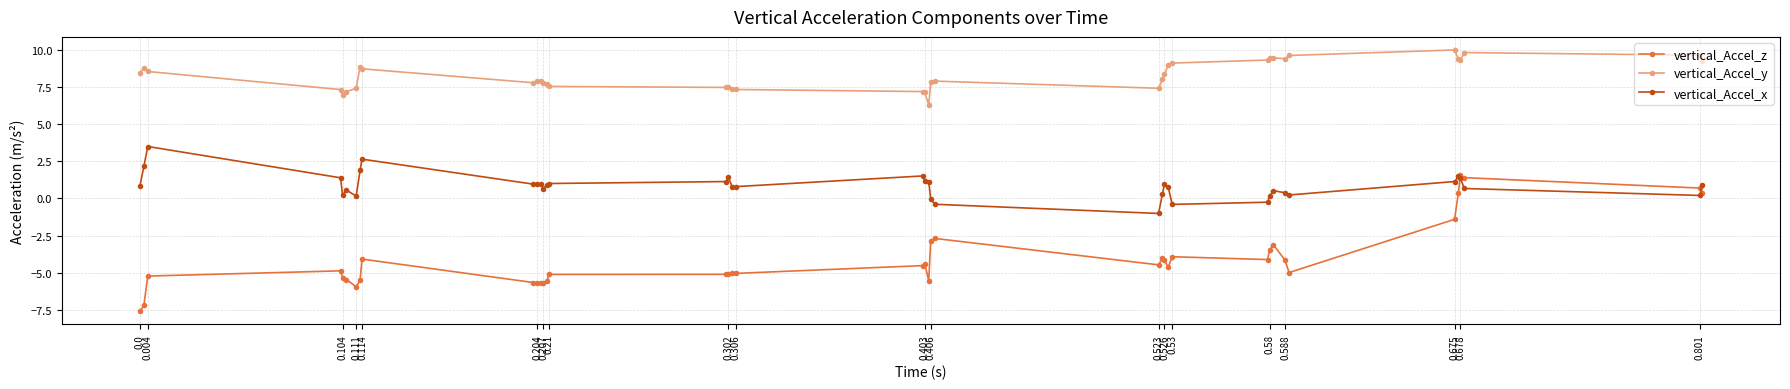

Which series has the largest total across all categories?

vertical_Accel_y